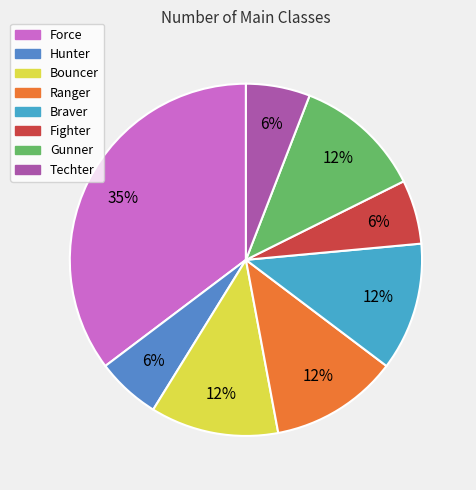

The Ranger slice represents 12% of the pie. True or false?

True